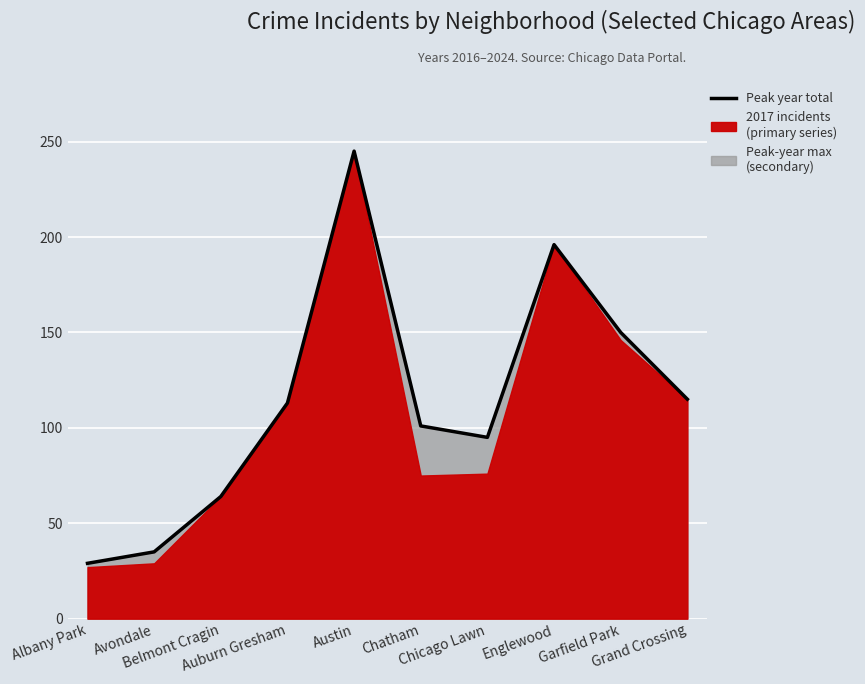

Where does the data first go above 113?

Austin